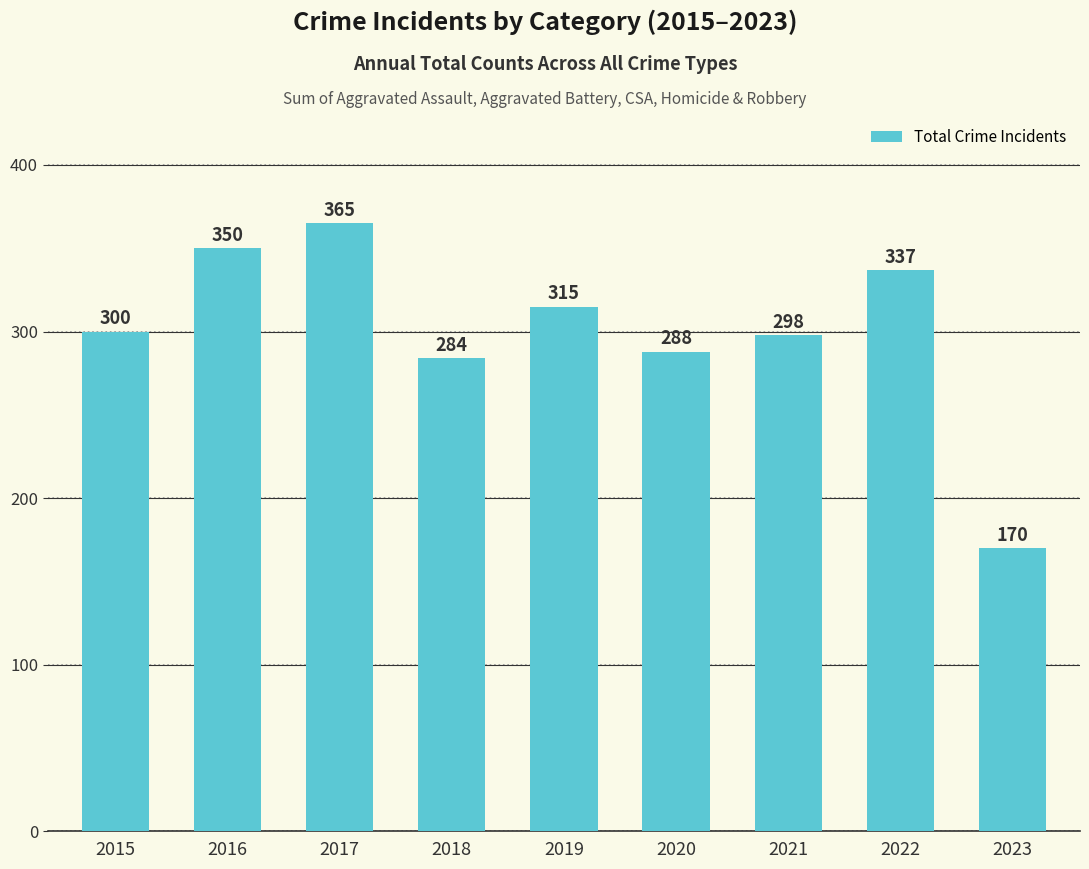

What is the value of the 2nd bar from the left?

350